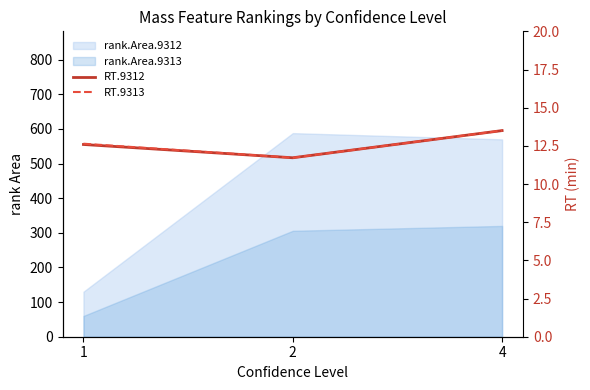

Does the chart display data point markers on the line(s)?

No